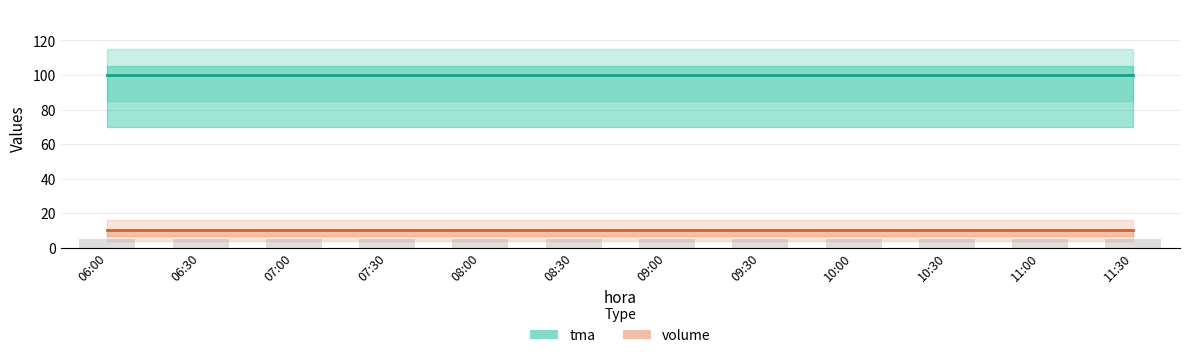

What position from the right is 07:30?

9